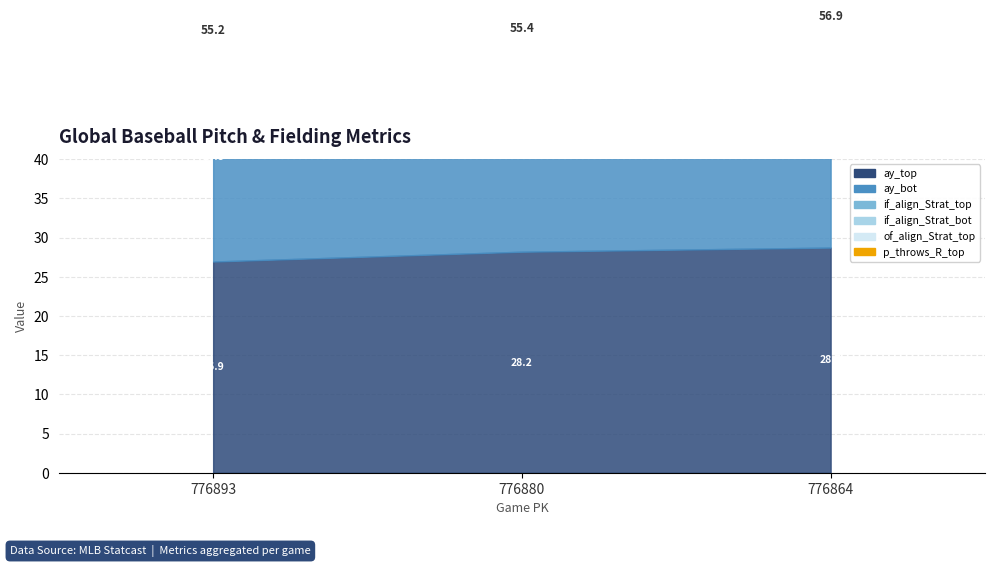

Which series has the largest range (max minus min)?

ay_top